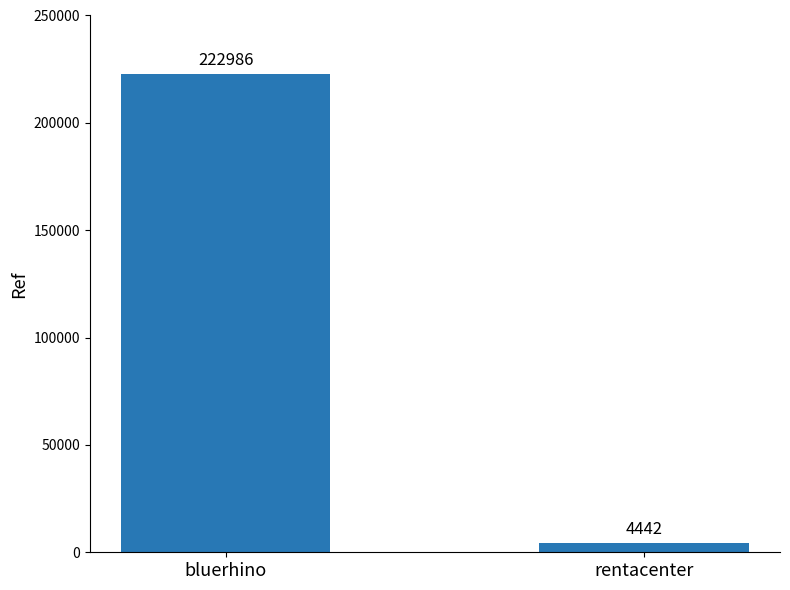

Read the value at rentacenter, to the nearest 100.

4400